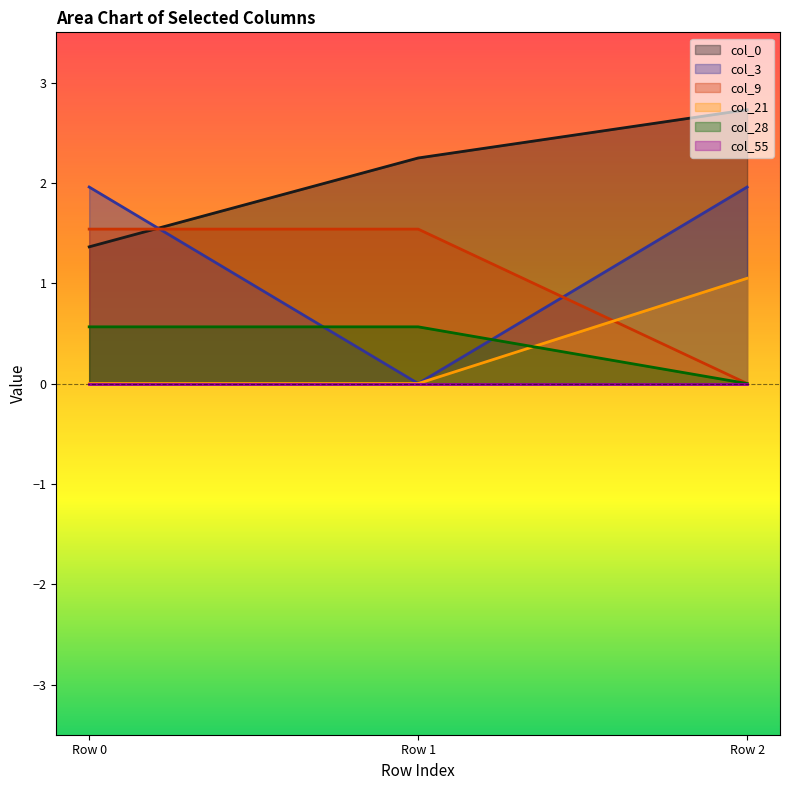

What is the difference between the highest and lowest values at Row 1?

2.2